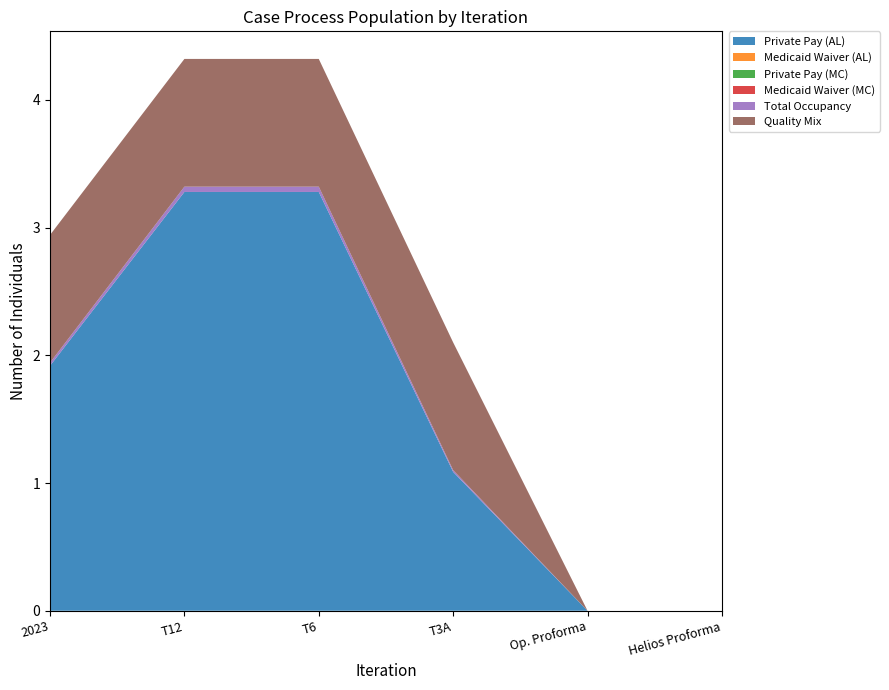

Reading left to right, transcribe all the data shown in this chart.

Private Pay (AL): 2023=1.9	T12=3.3	T6=3.3	T3A=1.1	Op. Proforma=0.0	Helios Proforma=0.0
Medicaid Waiver (AL): 2023=0.0	T12=0.0	T6=0.0	T3A=0.0	Op. Proforma=0.0	Helios Proforma=0.0
Private Pay (MC): 2023=0.0	T12=0.0	T6=0.0	T3A=0.0	Op. Proforma=0.0	Helios Proforma=0.0
Medicaid Waiver (MC): 2023=0.0	T12=0.0	T6=0.0	T3A=0.0	Op. Proforma=0.0	Helios Proforma=0.0
Total Occupancy: 2023=0.0	T12=0.0	T6=0.0	T3A=0.0	Op. Proforma=0.0	Helios Proforma=0.0
Quality Mix: 2023=1.0	T12=1.0	T6=1.0	T3A=1.0	Op. Proforma=0.0	Helios Proforma=0.0